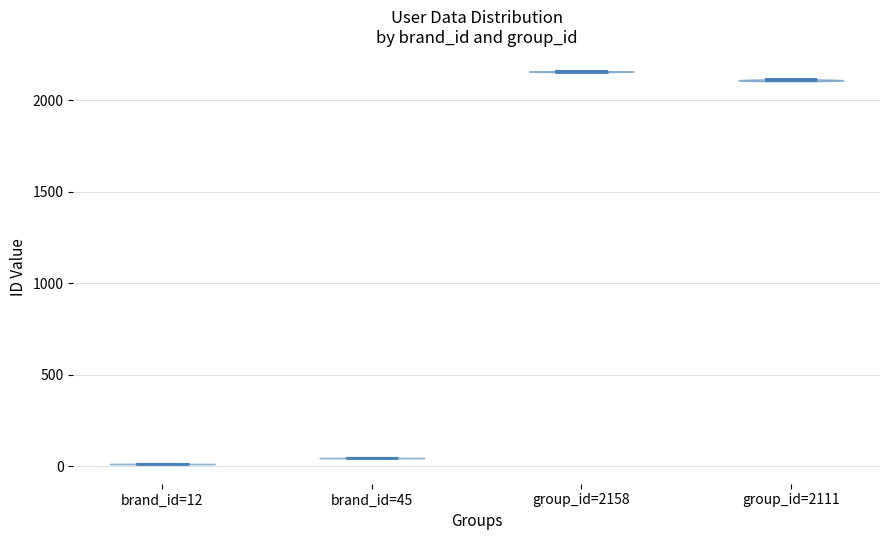

Reading left to right, read every violin against the y-axis: where its median line is, and the lowest and highest points it reaches. The values are not printed on the chart, so give them approximately, as read against the axis.

brand_id=12: median line 0, lowest point 0, highest point 0
brand_id=45: median line 50, lowest point 50, highest point 50
group_id=2158: median line 2150, lowest point 2150, highest point 2150
group_id=2111: median line 2100, lowest point 2100, highest point 2100